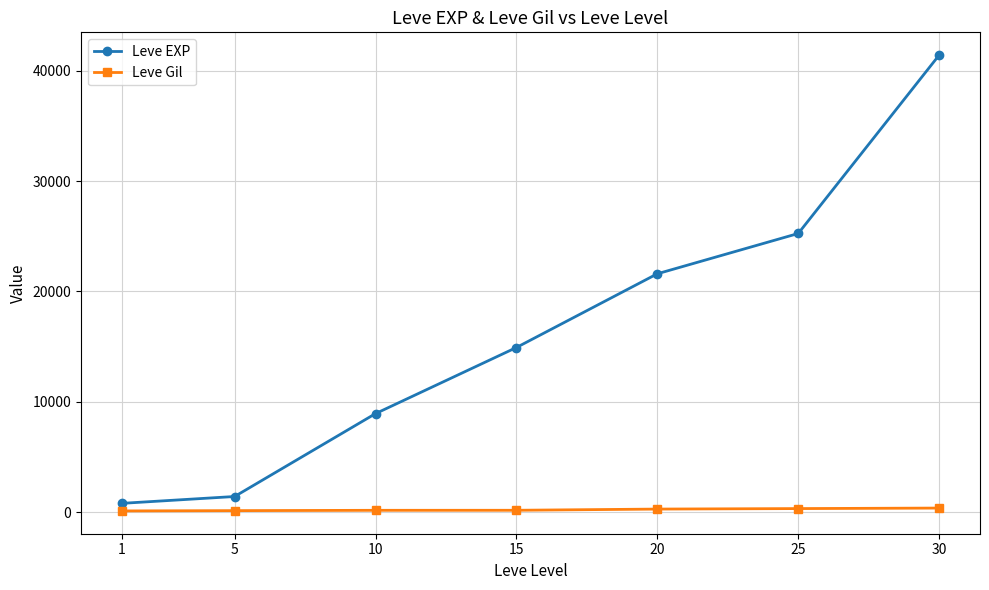

At which category is the sum across all series the highest?

30